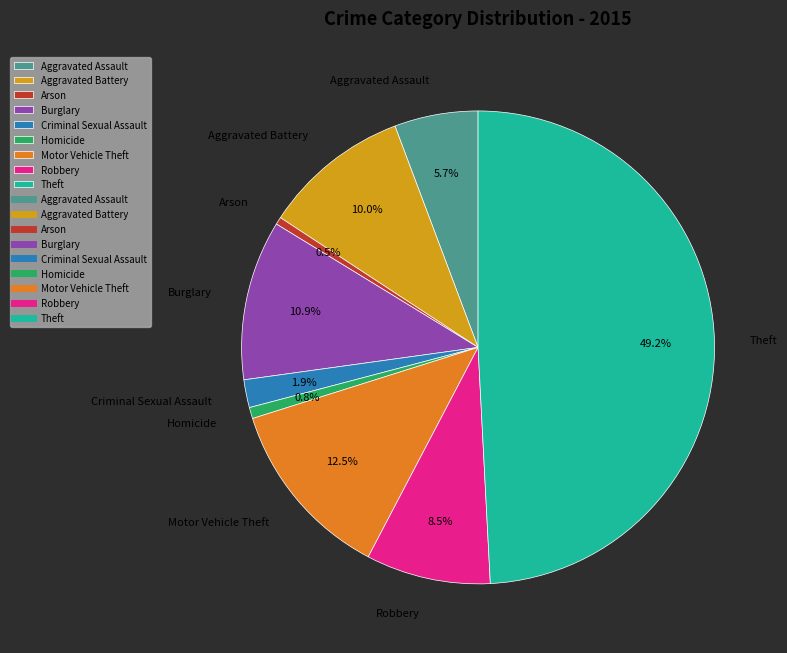

What is the ratio of the value at Motor Vehicle Theft to the value at Theft?

0.3